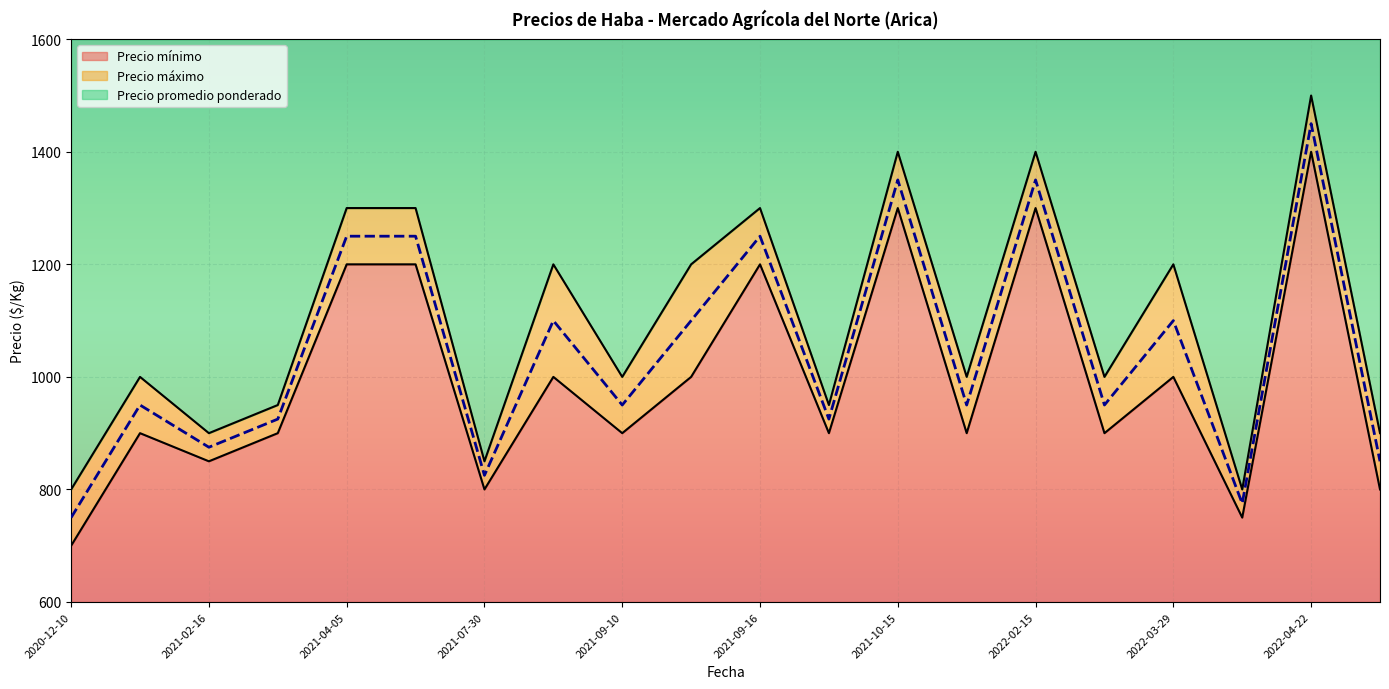

Reading left to right, what are all the values shown in this chart?

Precio promedio ponderado: 2020-12-10=750	2021-02-02=950	2021-02-16=875	2021-03-29=925	2021-04-05=1250	2021-05-25=1250	2021-07-30=825	2021-09-03=1100	2021-09-10=950	2021-09-14=1100	2021-09-16=1250	2021-10-07=925	2021-10-15=1350	2021-12-20=950	2022-02-15=1350	2022-03-18=950	2022-03-29=1100	2022-04-05=775	2022-04-22=1450	2022-05-06=850
Precio mínimo: 2020-12-10=700	2021-02-02=900	2021-02-16=850	2021-03-29=900	2021-04-05=1200	2021-05-25=1200	2021-07-30=800	2021-09-03=1000	2021-09-10=900	2021-09-14=1000	2021-09-16=1200	2021-10-07=900	2021-10-15=1300	2021-12-20=900	2022-02-15=1300	2022-03-18=900	2022-03-29=1000	2022-04-05=750	2022-04-22=1400	2022-05-06=800
Precio máximo: 2020-12-10=800	2021-02-02=1000	2021-02-16=900	2021-03-29=950	2021-04-05=1300	2021-05-25=1300	2021-07-30=850	2021-09-03=1200	2021-09-10=1000	2021-09-14=1200	2021-09-16=1300	2021-10-07=950	2021-10-15=1400	2021-12-20=1000	2022-02-15=1400	2022-03-18=1000	2022-03-29=1200	2022-04-05=800	2022-04-22=1500	2022-05-06=900